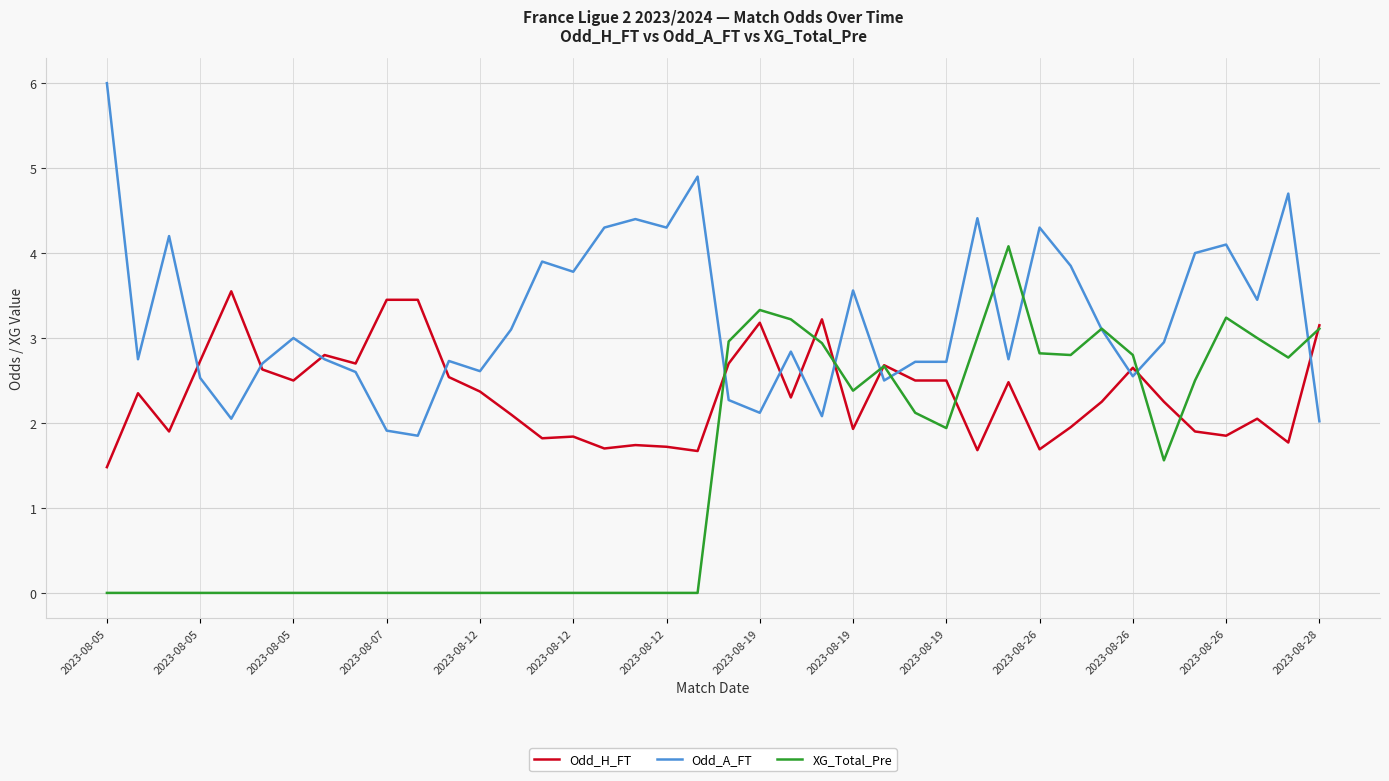

List the series in order of their peak value, lowest first.

Odd_H_FT, XG_Total_Pre, Odd_A_FT